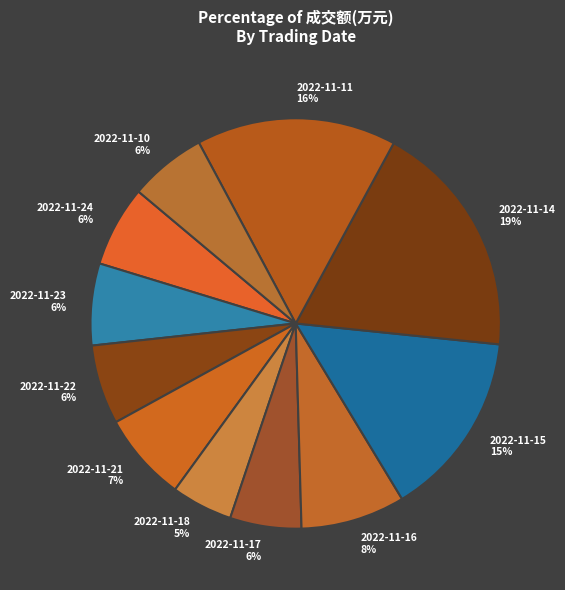

To the nearest percent, what percentage of the pie is 2022-11-18?

5%